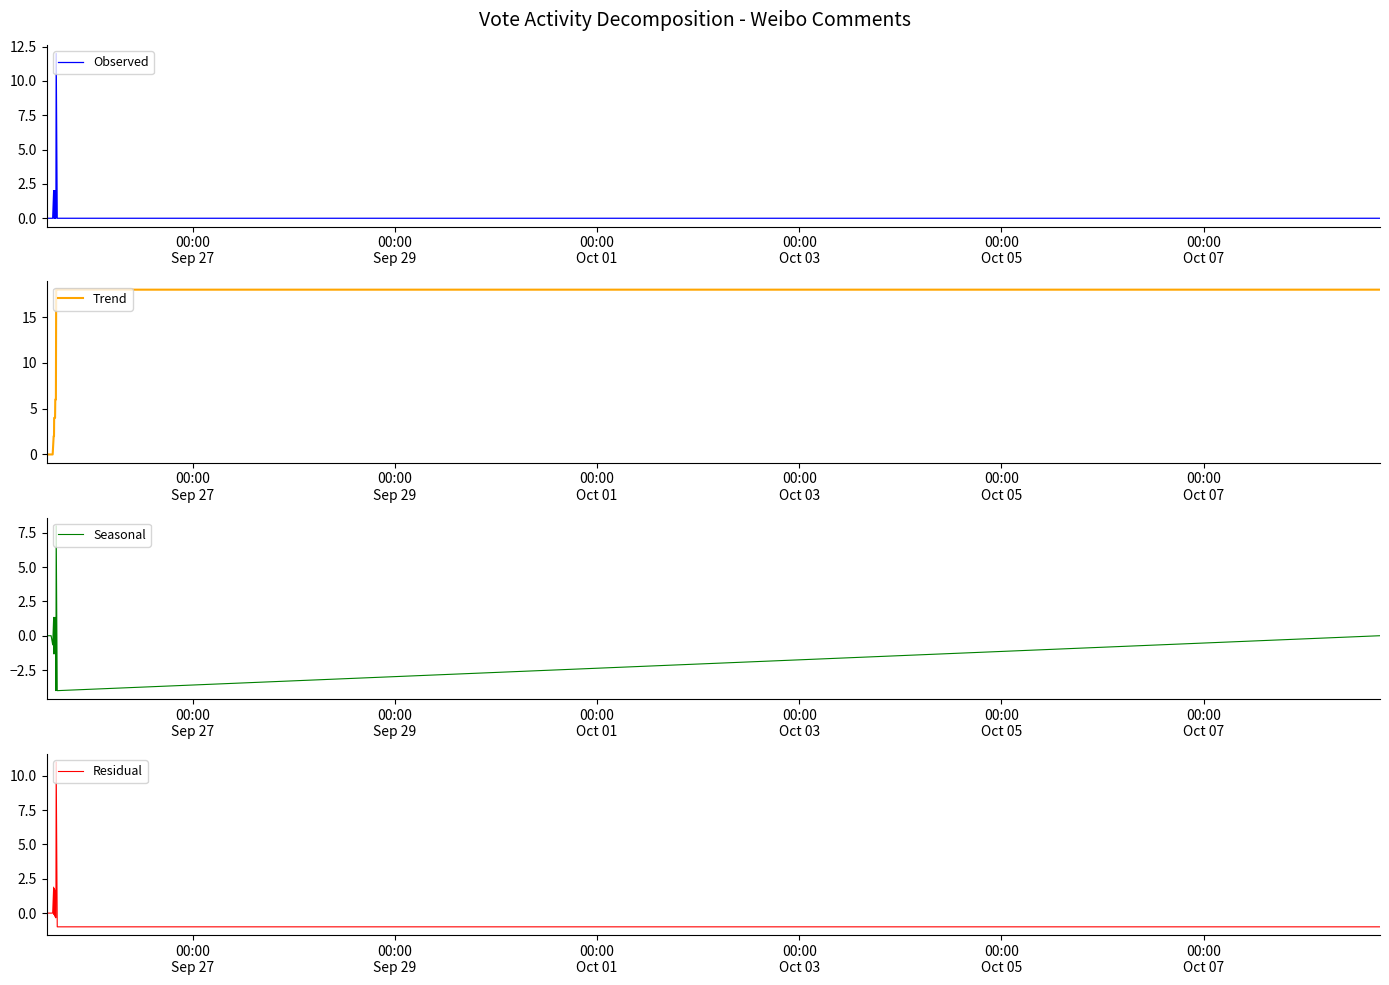

What is the highest value of the Observed series?

12